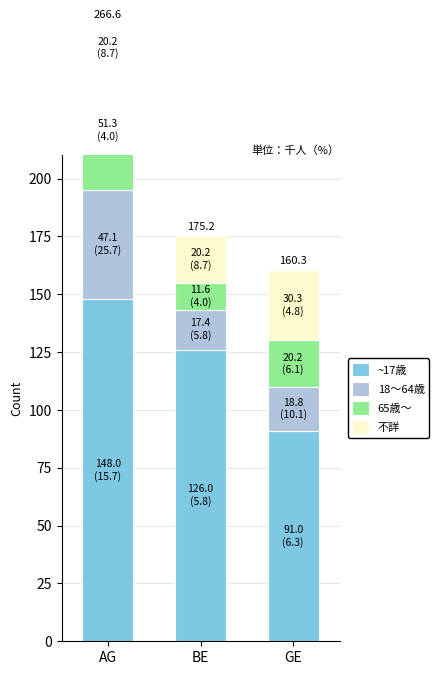

What position from the left is AG?

1